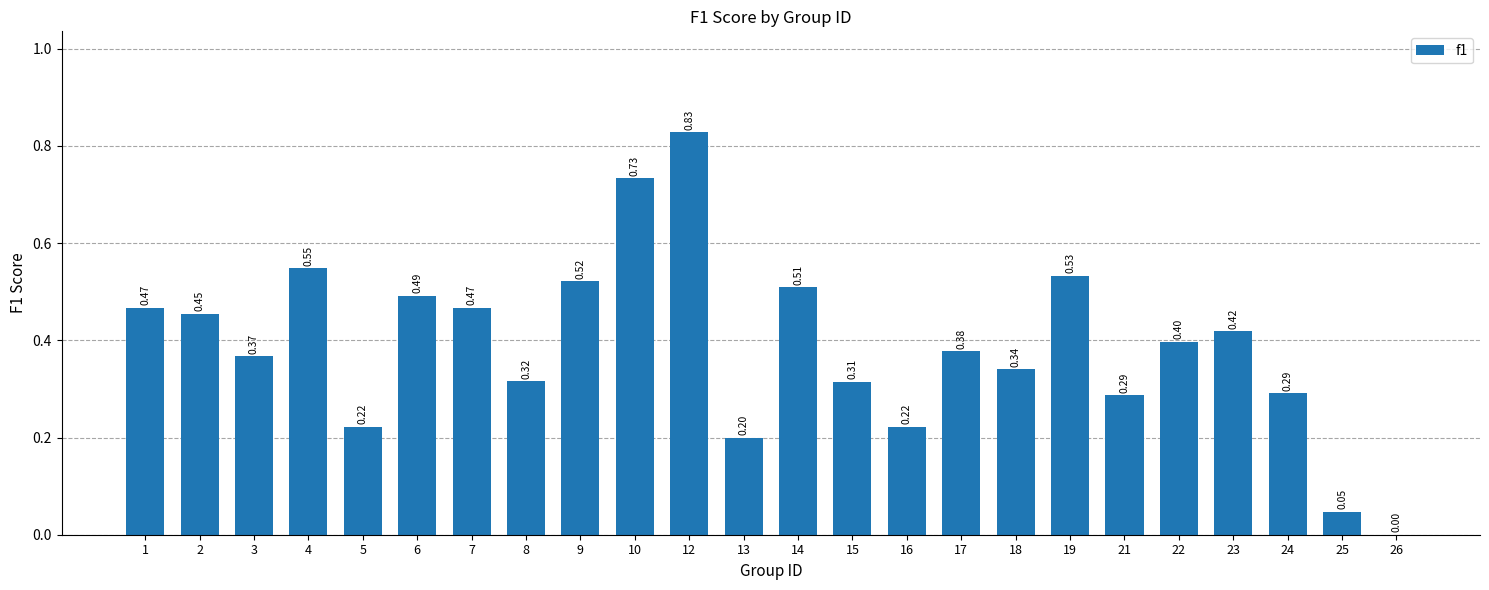

What is the change in value from 7 to 13?

-0.3